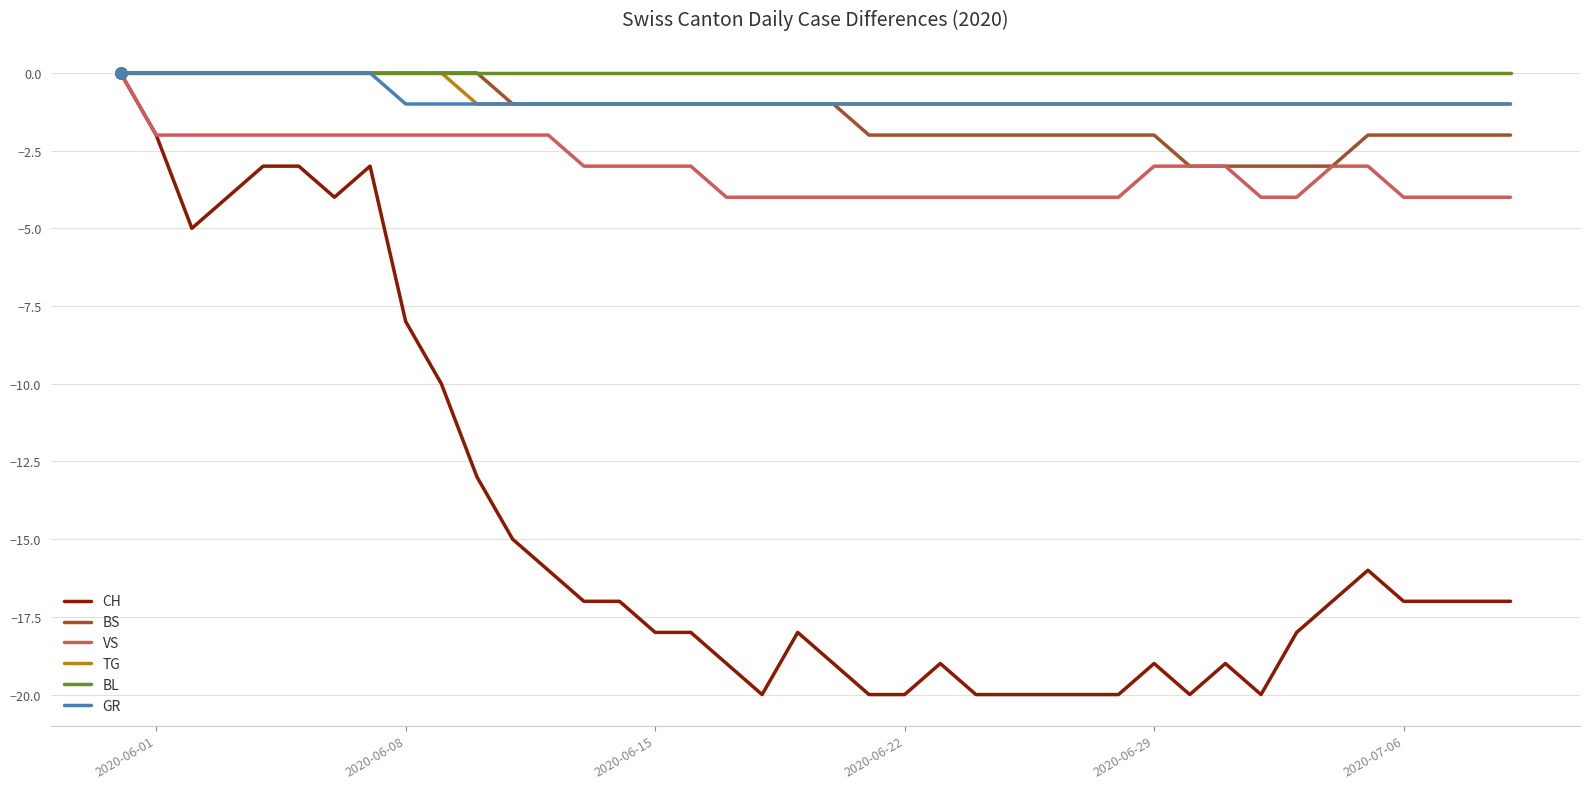

Reading right to left, what are all the values shown in this chart?

CH: -17	-17	-17	-17	-16	-17	-18	-20	-19	-20	-19	-20	-20	-20	-20	-20	-19	-20	-20	-19	-18	-20	-19	-18	-18	-17	-17	-16	-15	-13	-10	-8	-3	-4	-3	-3	-4	-5	-2	0
BS: -2	-2	-2	-2	-2	-3	-3	-3	-3	-3	-2	-2	-2	-2	-2	-2	-2	-2	-2	-1	-1	-1	-1	-1	-1	-1	-1	-1	-1	0	0	0	0	0	0	0	0	0	0	0
VS: -4	-4	-4	-4	-3	-3	-4	-4	-3	-3	-3	-4	-4	-4	-4	-4	-4	-4	-4	-4	-4	-4	-4	-3	-3	-3	-3	-2	-2	-2	-2	-2	-2	-2	-2	-2	-2	-2	-2	0
TG: -1	-1	-1	-1	-1	-1	-1	-1	-1	-1	-1	-1	-1	-1	-1	-1	-1	-1	-1	-1	-1	-1	-1	-1	-1	-1	-1	-1	-1	-1	0	0	0	0	0	0	0	0	0	0
BL: 0	0	0	0	0	0	0	0	0	0	0	0	0	0	0	0	0	0	0	0	0	0	0	0	0	0	0	0	0	0	0	0	0	0	0	0	0	0	0	0
GR: -1	-1	-1	-1	-1	-1	-1	-1	-1	-1	-1	-1	-1	-1	-1	-1	-1	-1	-1	-1	-1	-1	-1	-1	-1	-1	-1	-1	-1	-1	-1	-1	0	0	0	0	0	0	0	0